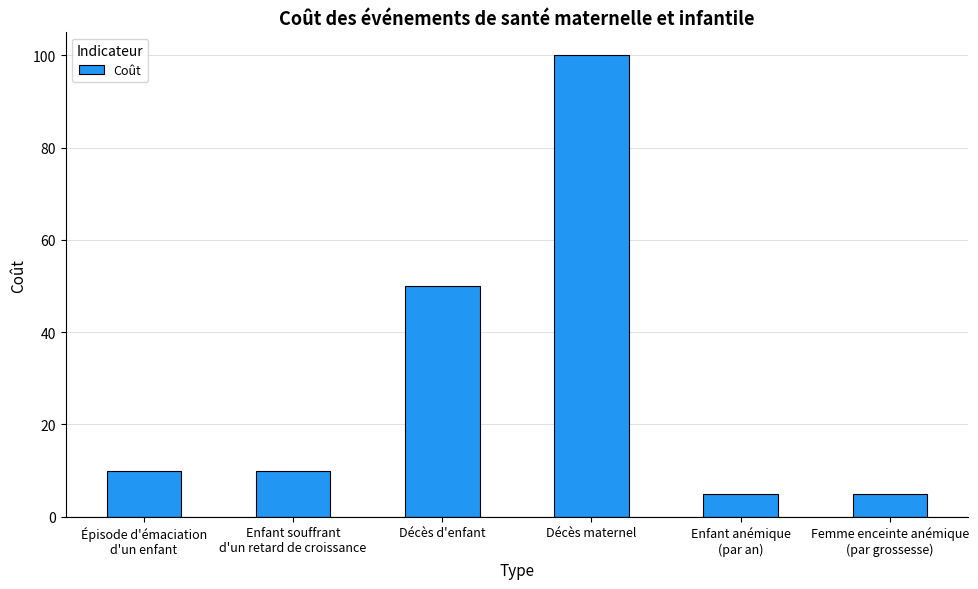

Is it true that the value at Enfant souffrant
d'un retard de croissance is 10?

True